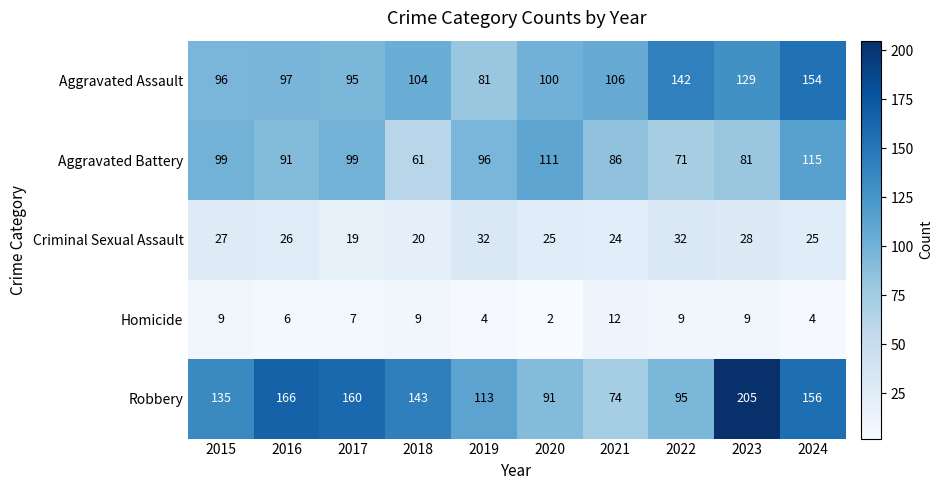

At how many categories does at least one series exceed 7?

10